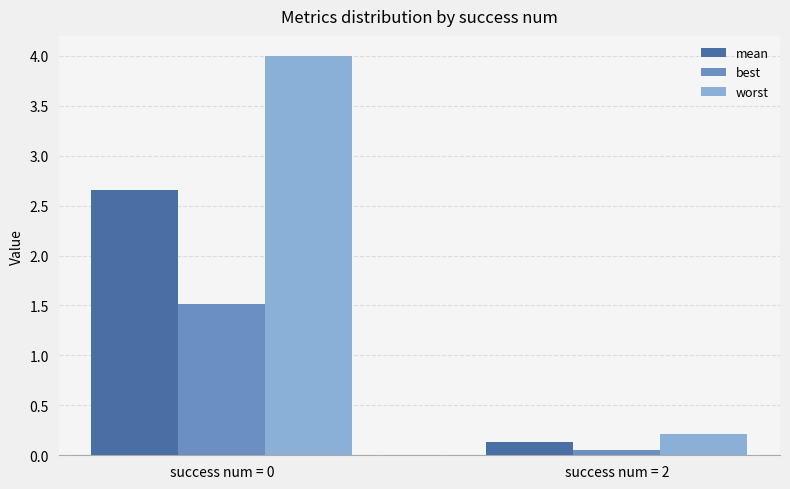

Which series has the largest total across all categories?

worst